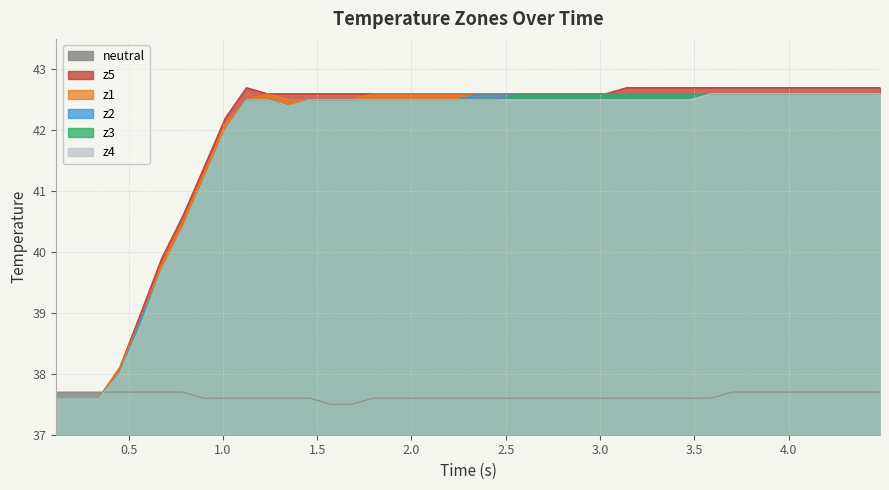

Which series has the widest spread of values?

z5